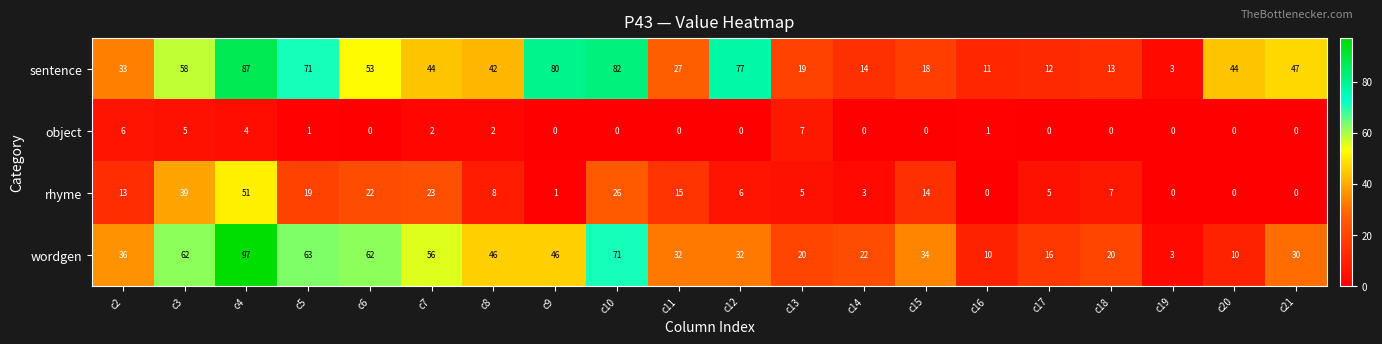

List the series in order of their peak value, highest first.

wordgen, sentence, rhyme, object